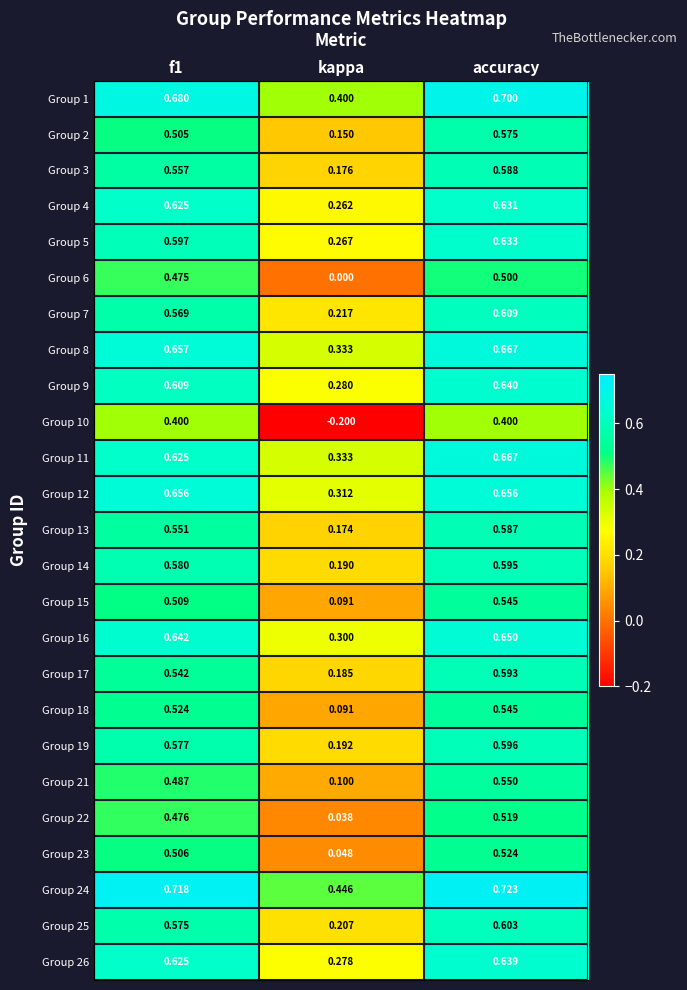

Count the number of data series in this chart.

25